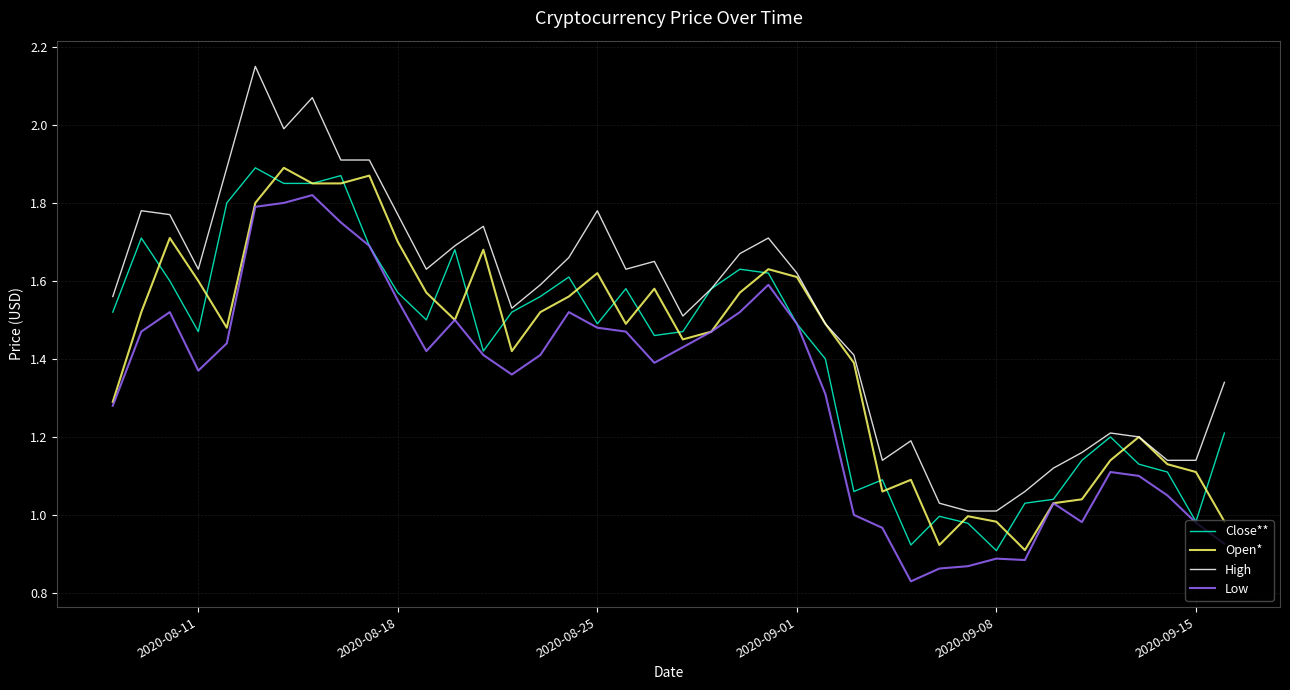

True or false: Low and High intersect in this chart.

False